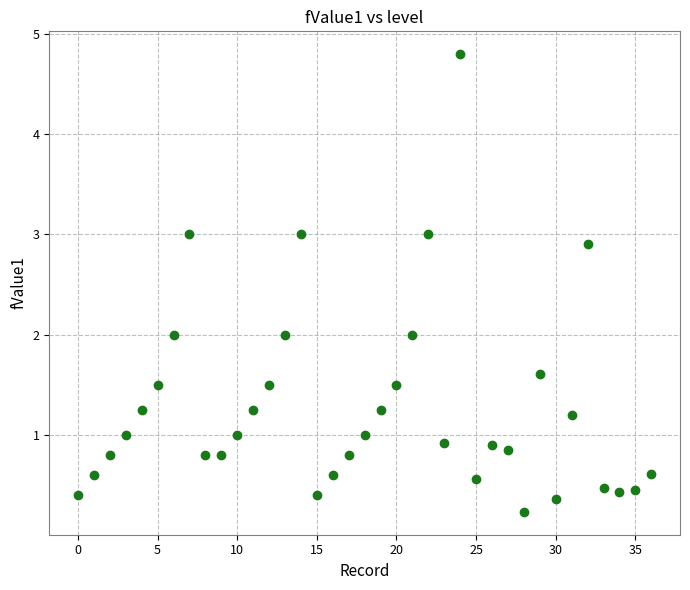

What is the range of Y values (max minus min)?

4.6